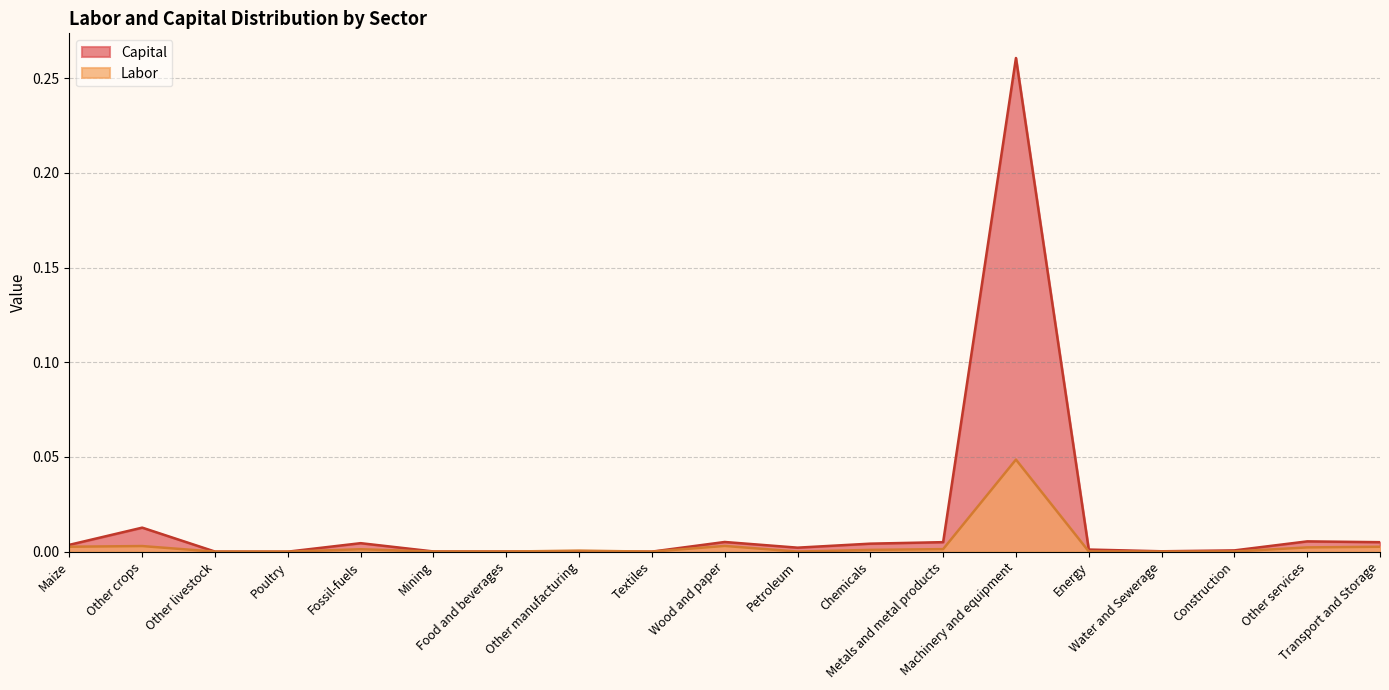

List the series in order of their overall mean, lowest first.

Labor, Capital